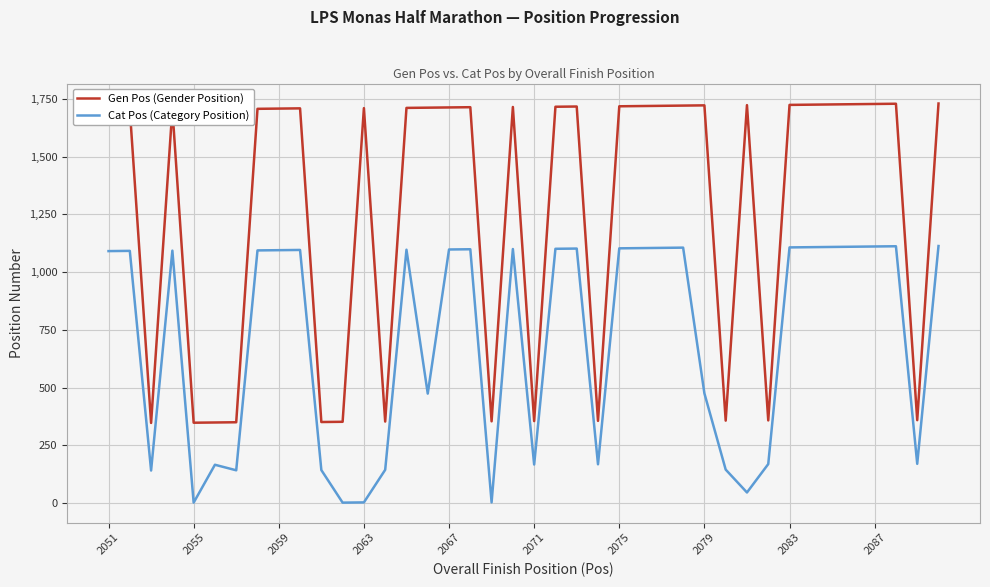

Rank the series by their average value, from lowest to highest.

Cat Pos (Category Position), Gen Pos (Gender Position)